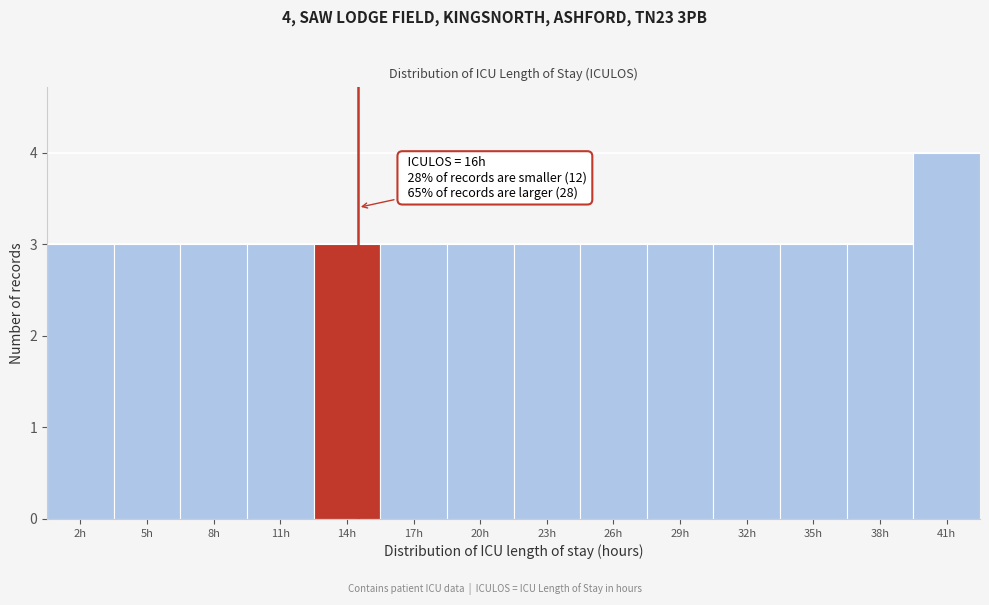

Reading right to left, extract all data points from this chart.

4	3	3	3	3	3	3	3	3	3	3	3	3	3